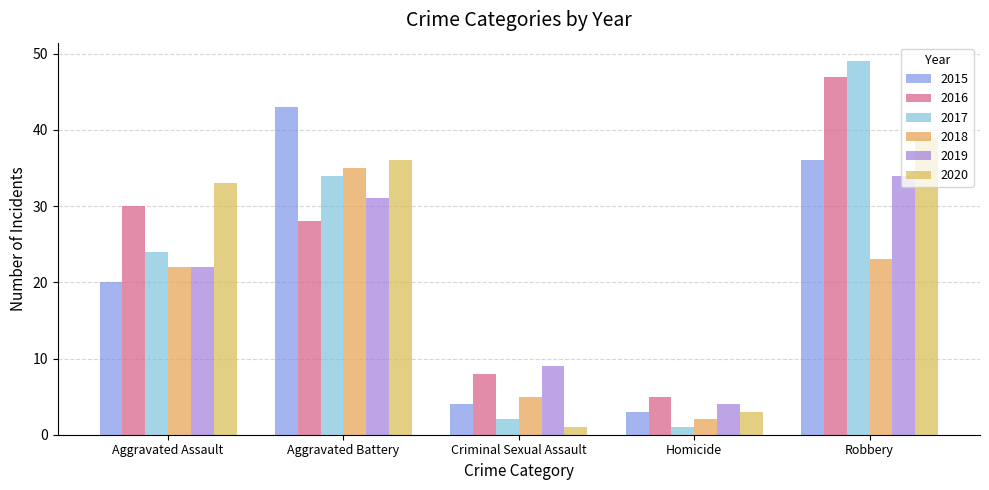

Rank the categories by 2016 value from highest to lowest.

Robbery, Aggravated Assault, Aggravated Battery, Criminal Sexual Assault, Homicide